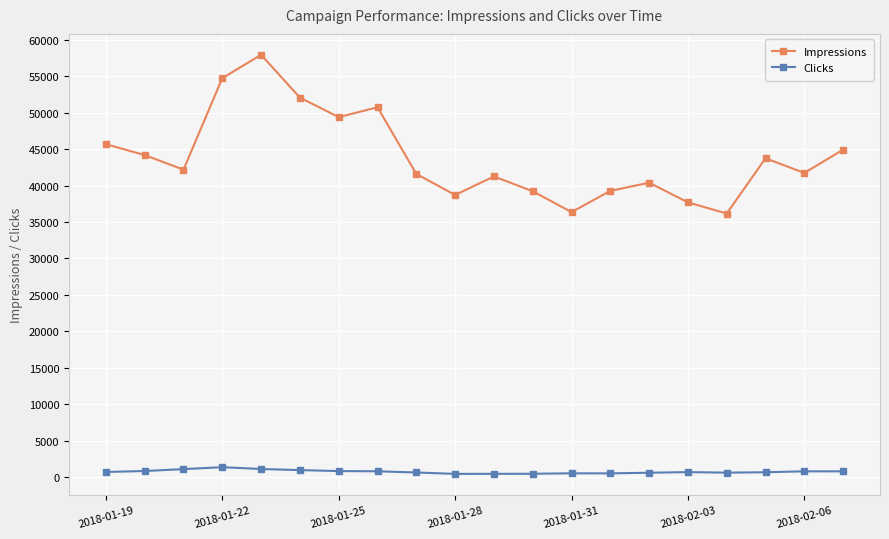

In Impressions, how many points are higher than both neighbors (excluding endpoints)?

5